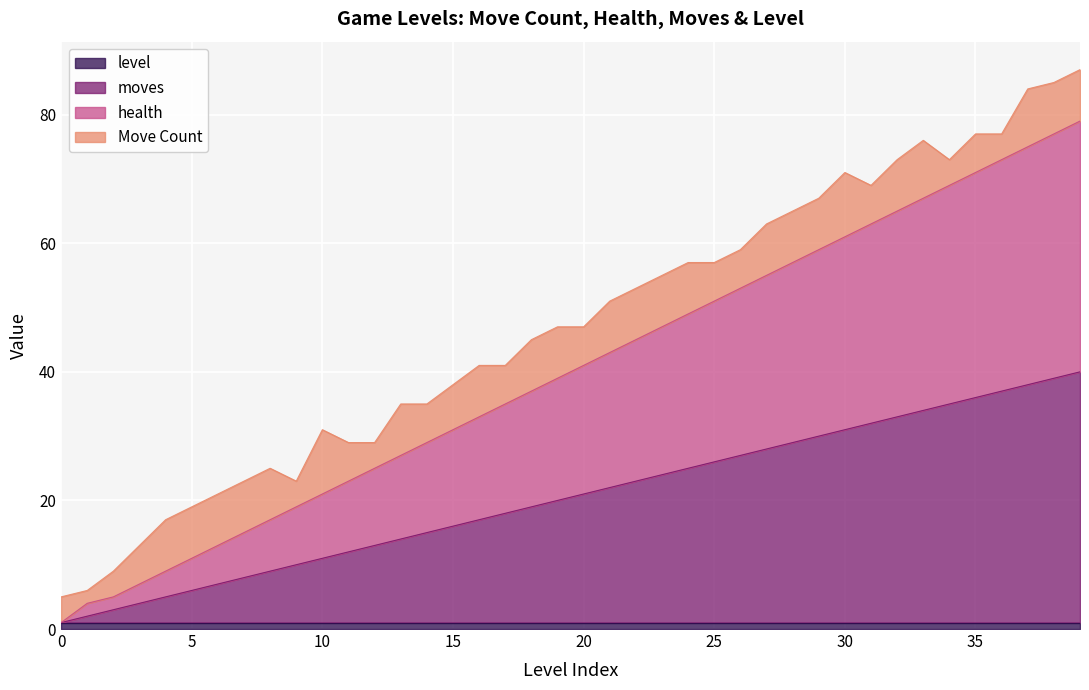

What is the value of the health point at the 8th from the left?

15